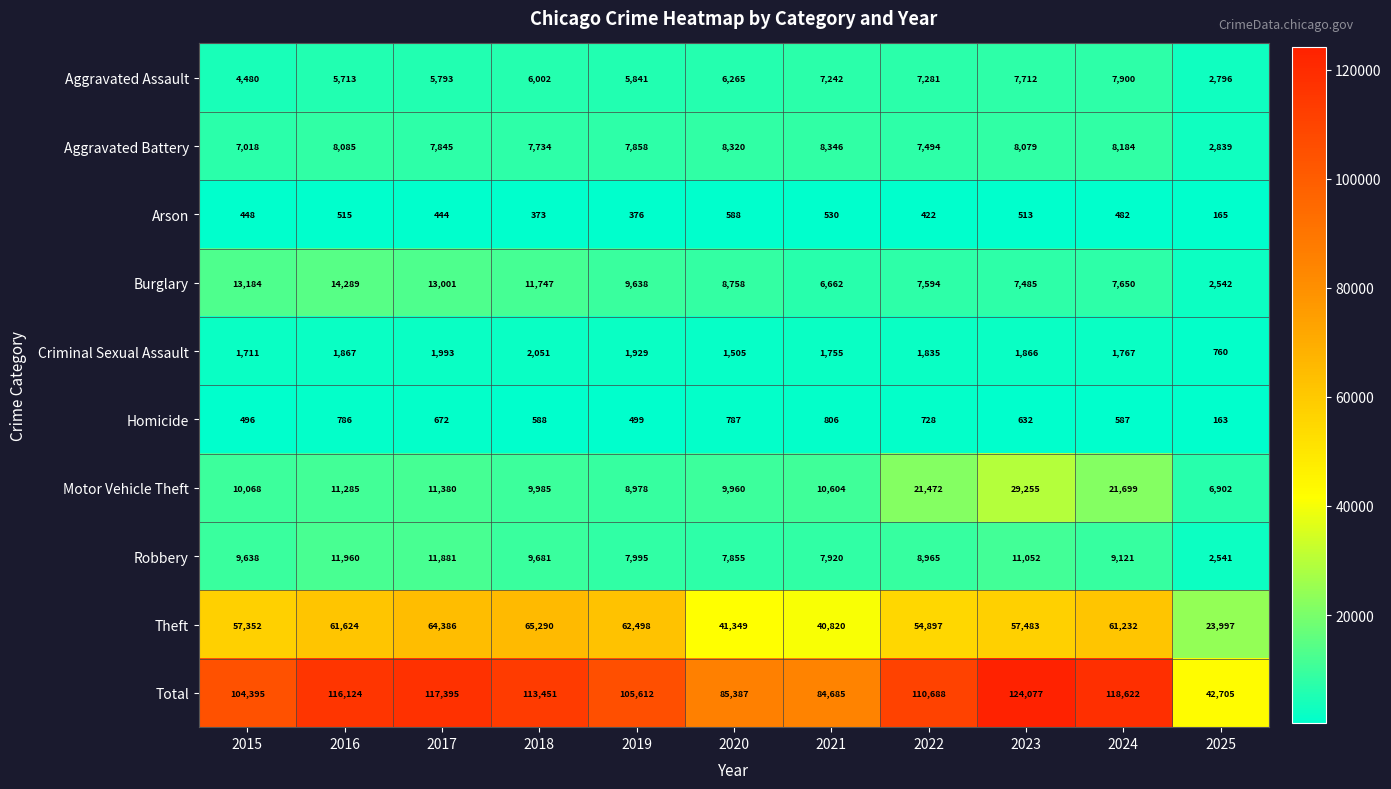

How many series are shown in this chart?

10